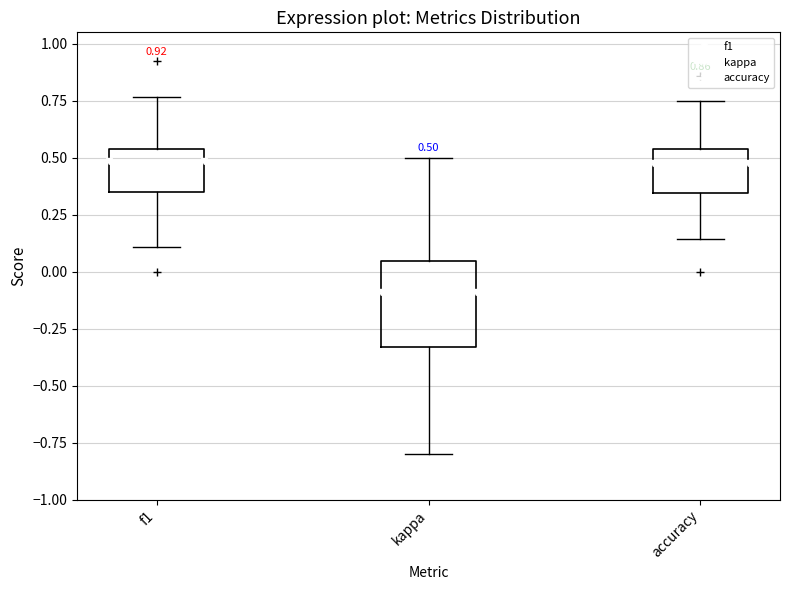

Comparing the boxes themselves (not the whiskers), which one is the tallest?

kappa